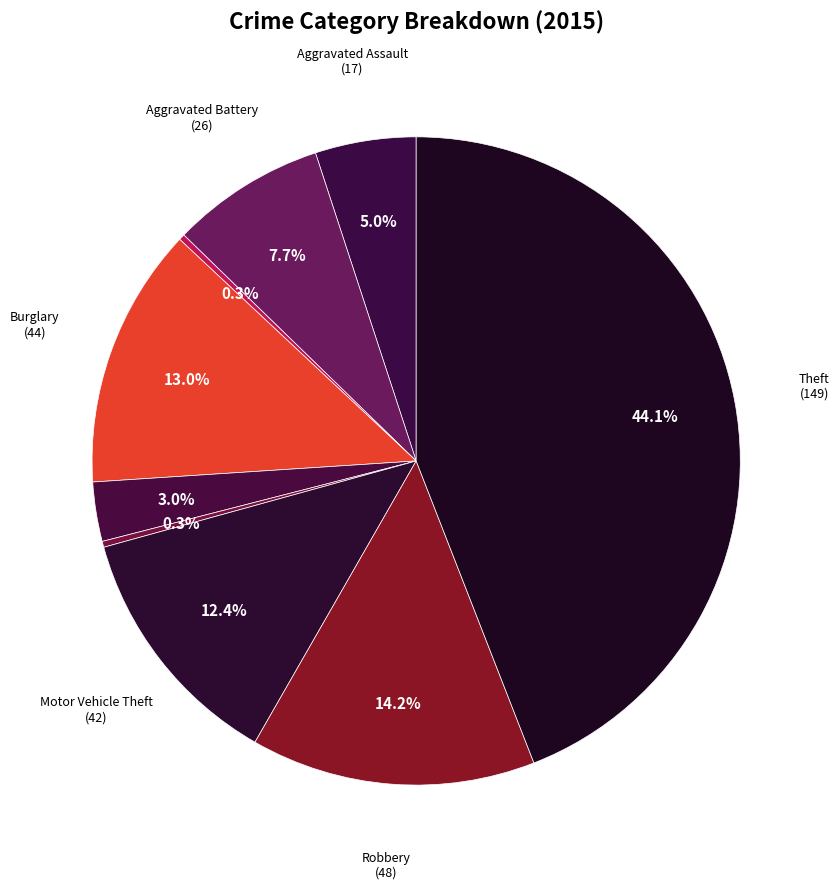

How many segments does this pie chart have?

9